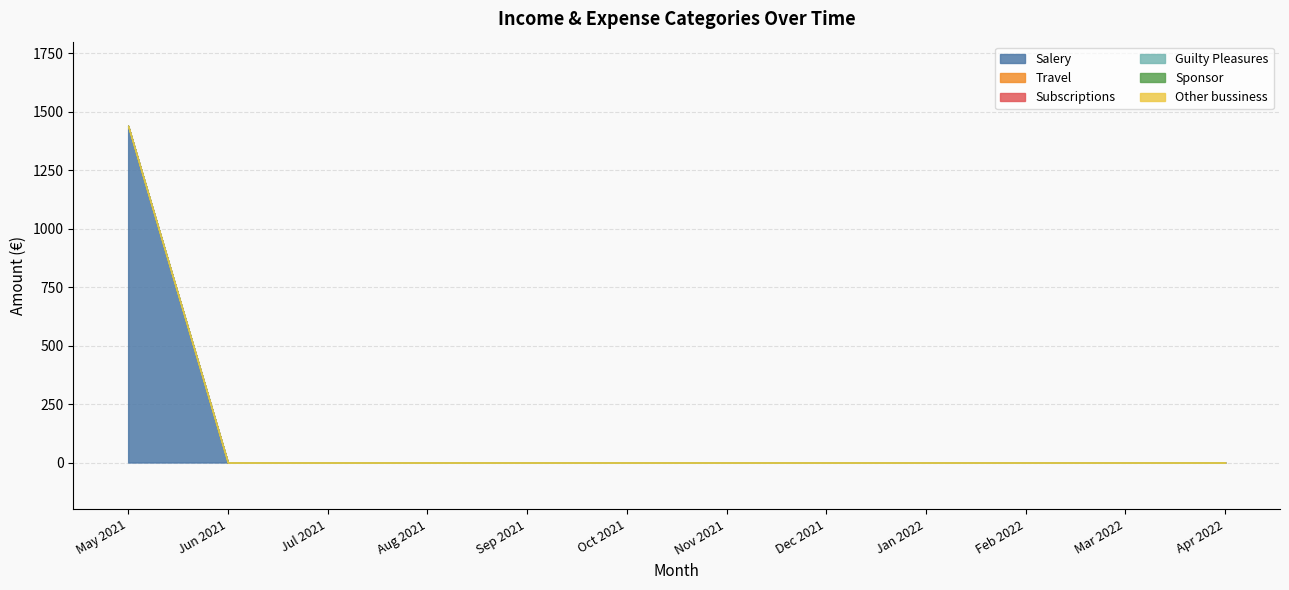

At how many categories does at least one series exceed 1304?

1